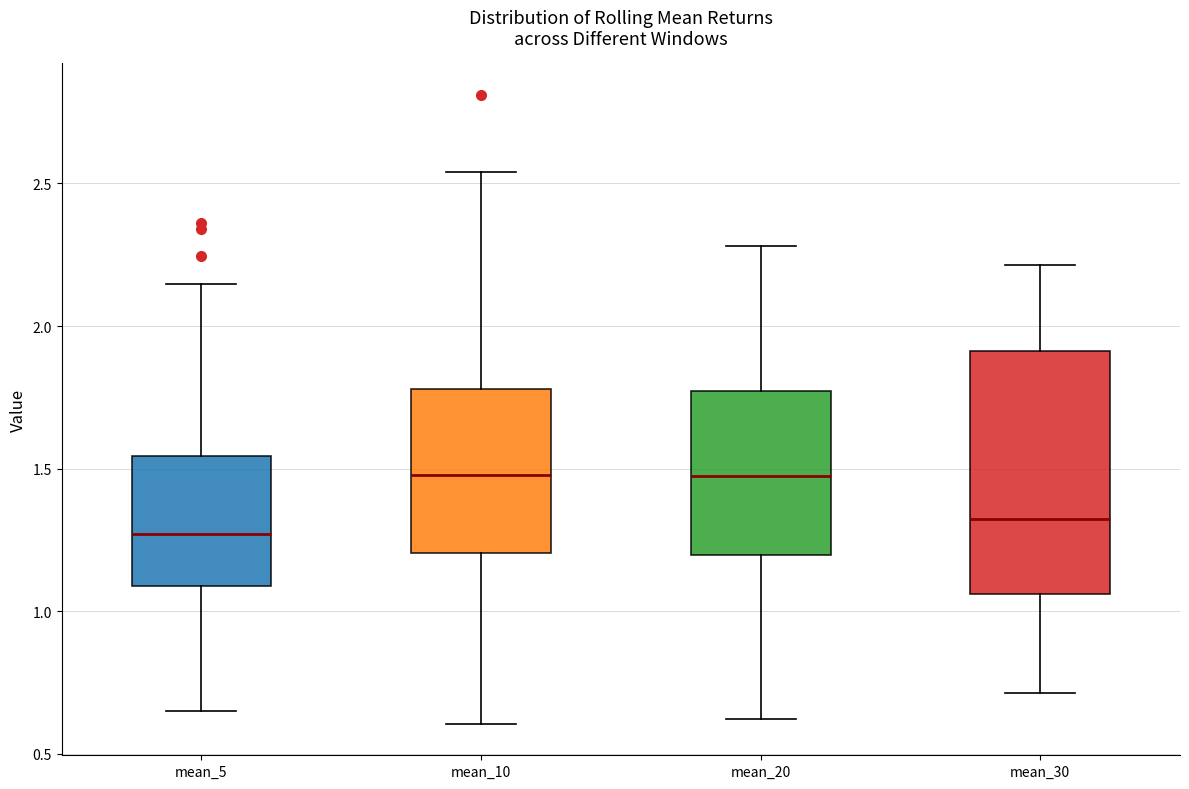

Where is the upper edge of the box for mean_5 on the y-axis? The values are not printed on the chart, so give them approximately, as read against the axis.

1.55